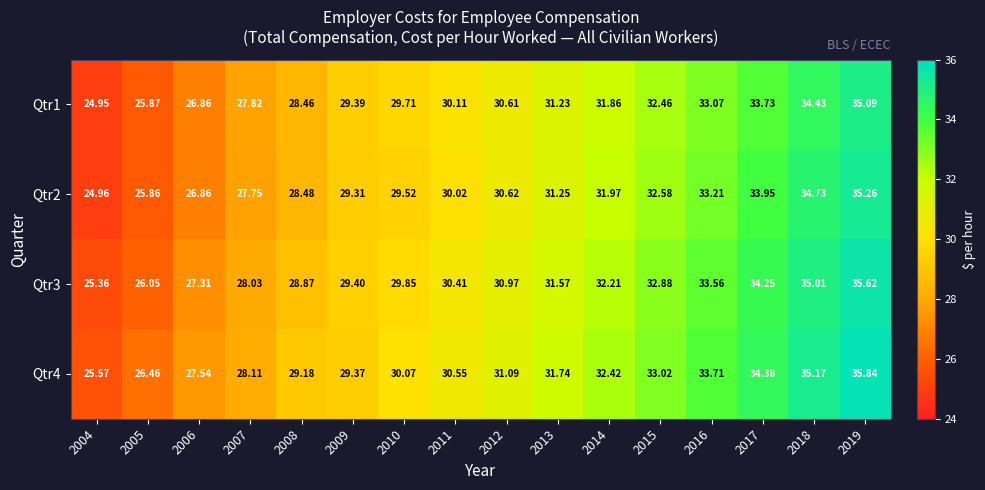

Is the value of Qtr3 at 2015 greater than the value of Qtr4 at 2005?

Yes